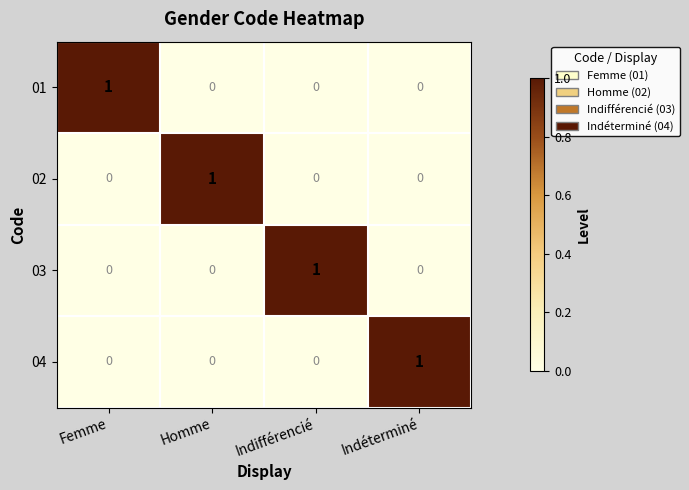

At how many categories does at least one series exceed 0?

4